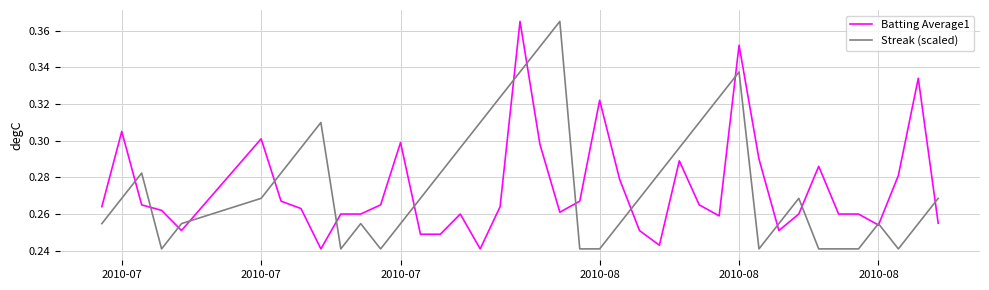

What are all the series names shown in the legend?

Batting Average1, Streak (scaled)